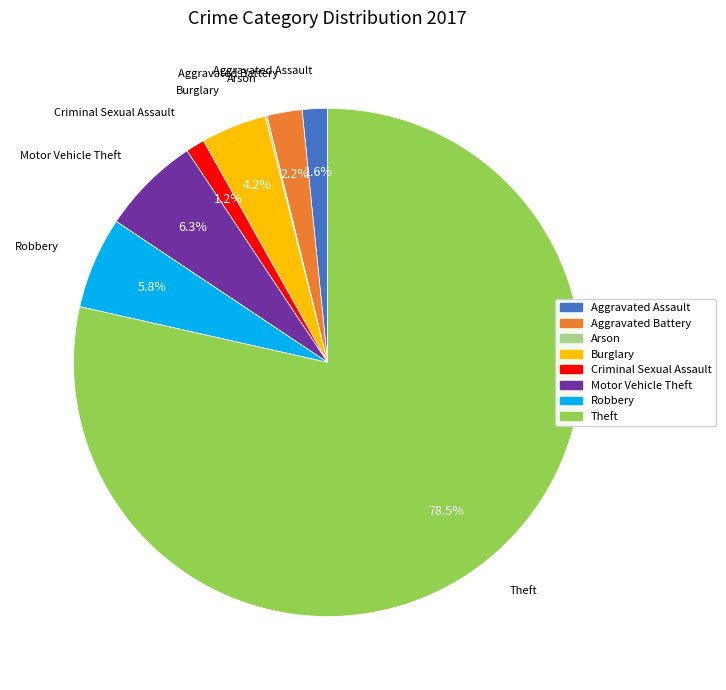

Is there any slice that represents more than half of the pie?

Yes